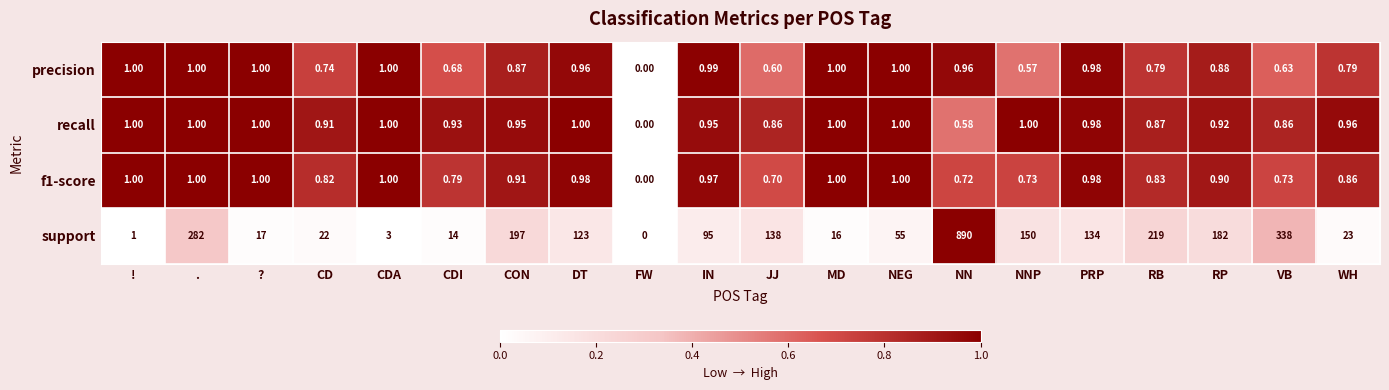

Which series has the widest spread of values?

support